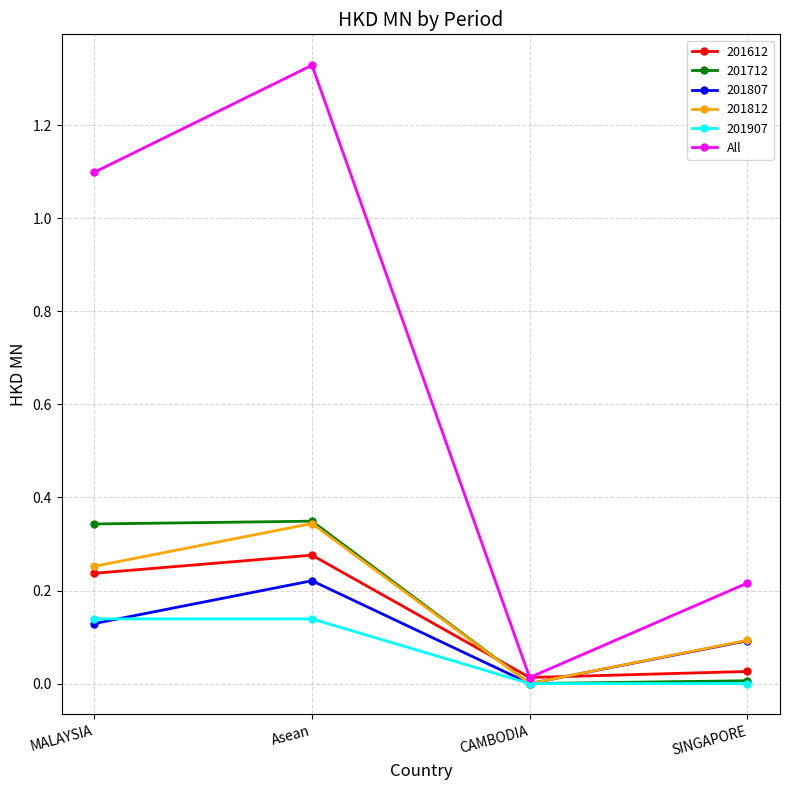

Between MALAYSIA and Asean, which series saw the biggest shift?

All